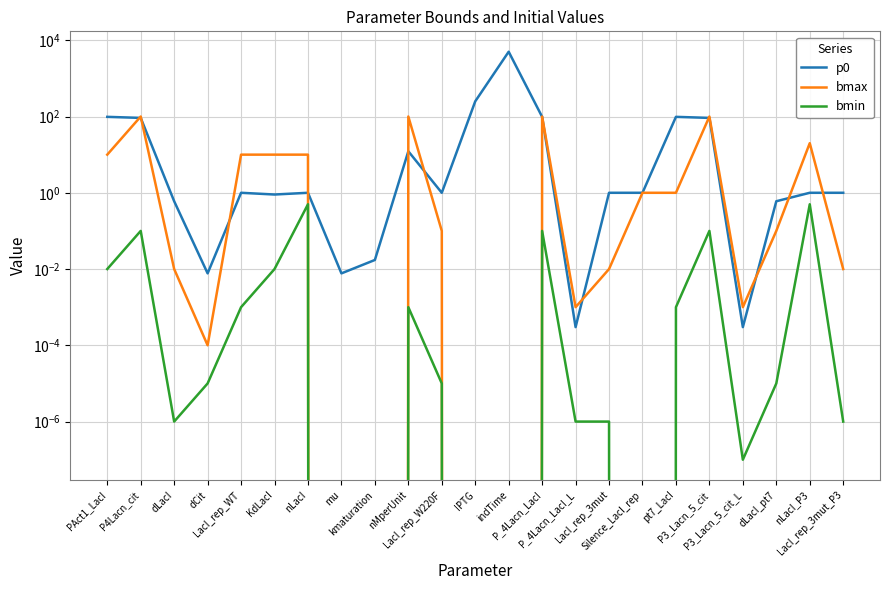

How many data points in p0 are above 1?

8